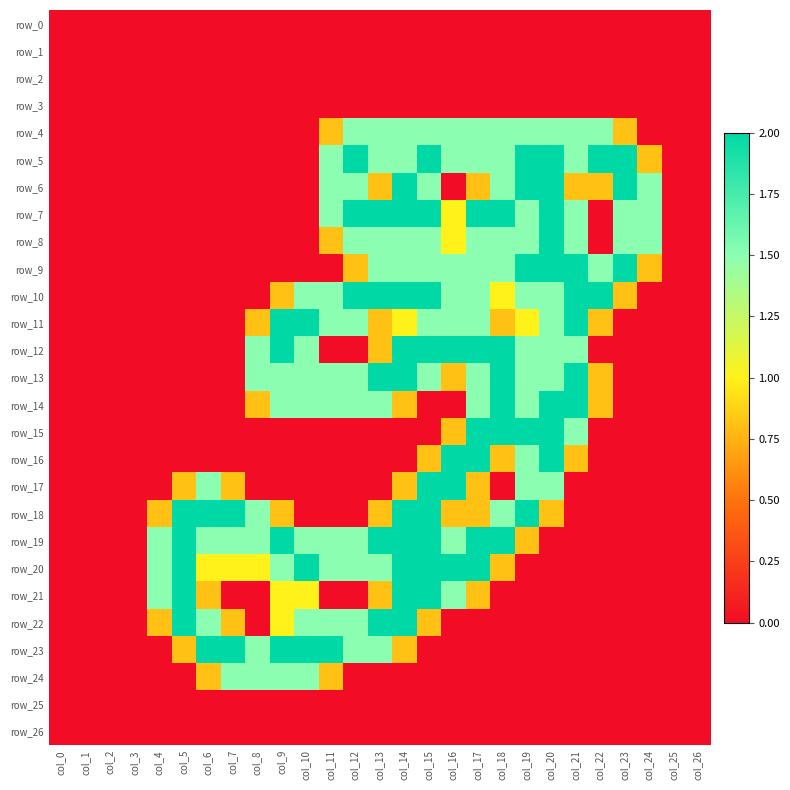

Reading left to right, list all the values displayed in this chart.

row_0: 0.0	0.0	0.0	0.0	0.0	0.0	0.0	0.0	0.0	0.0	0.0	0.0	0.0	0.0	0.0	0.0	0.0	0.0	0.0	0.0	0.0	0.0	0.0	0.0	0.0	0.0	0.0
row_1: 0.0	0.0	0.0	0.0	0.0	0.0	0.0	0.0	0.0	0.0	0.0	0.0	0.0	0.0	0.0	0.0	0.0	0.0	0.0	0.0	0.0	0.0	0.0	0.0	0.0	0.0	0.0
row_2: 0.0	0.0	0.0	0.0	0.0	0.0	0.0	0.0	0.0	0.0	0.0	0.0	0.0	0.0	0.0	0.0	0.0	0.0	0.0	0.0	0.0	0.0	0.0	0.0	0.0	0.0	0.0
row_3: 0.0	0.0	0.0	0.0	0.0	0.0	0.0	0.0	0.0	0.0	0.0	0.0	0.0	0.0	0.0	0.0	0.0	0.0	0.0	0.0	0.0	0.0	0.0	0.0	0.0	0.0	0.0
row_4: 0.0	0.0	0.0	0.0	0.0	0.0	0.0	0.0	0.0	0.0	0.0	0.8	1.5	1.5	1.5	1.5	1.5	1.5	1.5	1.5	1.5	1.5	1.5	0.8	0.0	0.0	0.0
row_5: 0.0	0.0	0.0	0.0	0.0	0.0	0.0	0.0	0.0	0.0	0.0	1.5	2.0	1.5	1.5	2.0	1.5	1.5	1.5	2.0	2.0	1.5	2.0	2.0	0.8	0.0	0.0
row_6: 0.0	0.0	0.0	0.0	0.0	0.0	0.0	0.0	0.0	0.0	0.0	1.5	1.5	0.8	2.0	1.5	0.0	0.8	1.5	2.0	2.0	0.8	0.8	2.0	1.5	0.0	0.0
row_7: 0.0	0.0	0.0	0.0	0.0	0.0	0.0	0.0	0.0	0.0	0.0	1.5	2.0	2.0	2.0	2.0	1.0	2.0	2.0	1.5	2.0	1.5	0.0	1.5	1.5	0.0	0.0
row_8: 0.0	0.0	0.0	0.0	0.0	0.0	0.0	0.0	0.0	0.0	0.0	0.8	1.5	1.5	1.5	1.5	1.0	1.5	1.5	1.5	2.0	1.5	0.0	1.5	1.5	0.0	0.0
row_9: 0.0	0.0	0.0	0.0	0.0	0.0	0.0	0.0	0.0	0.0	0.0	0.0	0.8	1.5	1.5	1.5	1.5	1.5	1.5	2.0	2.0	2.0	1.5	2.0	0.8	0.0	0.0
row_10: 0.0	0.0	0.0	0.0	0.0	0.0	0.0	0.0	0.0	0.8	1.5	1.5	2.0	2.0	2.0	2.0	1.5	1.5	1.0	1.5	1.5	2.0	2.0	0.8	0.0	0.0	0.0
row_11: 0.0	0.0	0.0	0.0	0.0	0.0	0.0	0.0	0.8	2.0	2.0	1.5	1.5	0.8	1.0	1.5	1.5	1.5	0.8	1.0	1.5	2.0	0.8	0.0	0.0	0.0	0.0
row_12: 0.0	0.0	0.0	0.0	0.0	0.0	0.0	0.0	1.5	2.0	1.5	0.0	0.0	0.8	2.0	2.0	2.0	2.0	2.0	1.5	1.5	1.5	0.0	0.0	0.0	0.0	0.0
row_13: 0.0	0.0	0.0	0.0	0.0	0.0	0.0	0.0	1.5	1.5	1.5	1.5	1.5	2.0	2.0	1.5	0.8	1.5	2.0	1.5	1.5	2.0	0.8	0.0	0.0	0.0	0.0
row_14: 0.0	0.0	0.0	0.0	0.0	0.0	0.0	0.0	0.8	1.5	1.5	1.5	1.5	1.5	0.8	0.0	0.0	1.5	2.0	1.5	2.0	2.0	0.8	0.0	0.0	0.0	0.0
row_15: 0.0	0.0	0.0	0.0	0.0	0.0	0.0	0.0	0.0	0.0	0.0	0.0	0.0	0.0	0.0	0.0	0.8	2.0	2.0	2.0	2.0	1.5	0.0	0.0	0.0	0.0	0.0
row_16: 0.0	0.0	0.0	0.0	0.0	0.0	0.0	0.0	0.0	0.0	0.0	0.0	0.0	0.0	0.0	0.8	2.0	2.0	0.8	1.5	2.0	0.8	0.0	0.0	0.0	0.0	0.0
row_17: 0.0	0.0	0.0	0.0	0.0	0.8	1.5	0.8	0.0	0.0	0.0	0.0	0.0	0.0	0.8	2.0	2.0	0.8	0.0	1.5	1.5	0.0	0.0	0.0	0.0	0.0	0.0
row_18: 0.0	0.0	0.0	0.0	0.8	2.0	2.0	2.0	1.5	0.8	0.0	0.0	0.0	0.8	2.0	2.0	0.8	0.8	1.5	2.0	0.8	0.0	0.0	0.0	0.0	0.0	0.0
row_19: 0.0	0.0	0.0	0.0	1.5	2.0	1.5	1.5	1.5	2.0	1.5	1.5	1.5	2.0	2.0	2.0	1.5	2.0	2.0	0.8	0.0	0.0	0.0	0.0	0.0	0.0	0.0
row_20: 0.0	0.0	0.0	0.0	1.5	2.0	1.0	1.0	1.0	1.5	2.0	1.5	1.5	1.5	2.0	2.0	2.0	2.0	0.8	0.0	0.0	0.0	0.0	0.0	0.0	0.0	0.0
row_21: 0.0	0.0	0.0	0.0	1.5	2.0	0.8	0.0	0.0	1.0	1.0	0.0	0.0	0.8	2.0	2.0	1.5	0.8	0.0	0.0	0.0	0.0	0.0	0.0	0.0	0.0	0.0
row_22: 0.0	0.0	0.0	0.0	0.8	2.0	1.5	0.8	0.0	1.0	1.5	1.5	1.5	2.0	2.0	0.8	0.0	0.0	0.0	0.0	0.0	0.0	0.0	0.0	0.0	0.0	0.0
row_23: 0.0	0.0	0.0	0.0	0.0	0.8	2.0	2.0	1.5	2.0	2.0	2.0	1.5	1.5	0.8	0.0	0.0	0.0	0.0	0.0	0.0	0.0	0.0	0.0	0.0	0.0	0.0
row_24: 0.0	0.0	0.0	0.0	0.0	0.0	0.8	1.5	1.5	1.5	1.5	0.8	0.0	0.0	0.0	0.0	0.0	0.0	0.0	0.0	0.0	0.0	0.0	0.0	0.0	0.0	0.0
row_25: 0.0	0.0	0.0	0.0	0.0	0.0	0.0	0.0	0.0	0.0	0.0	0.0	0.0	0.0	0.0	0.0	0.0	0.0	0.0	0.0	0.0	0.0	0.0	0.0	0.0	0.0	0.0
row_26: 0.0	0.0	0.0	0.0	0.0	0.0	0.0	0.0	0.0	0.0	0.0	0.0	0.0	0.0	0.0	0.0	0.0	0.0	0.0	0.0	0.0	0.0	0.0	0.0	0.0	0.0	0.0